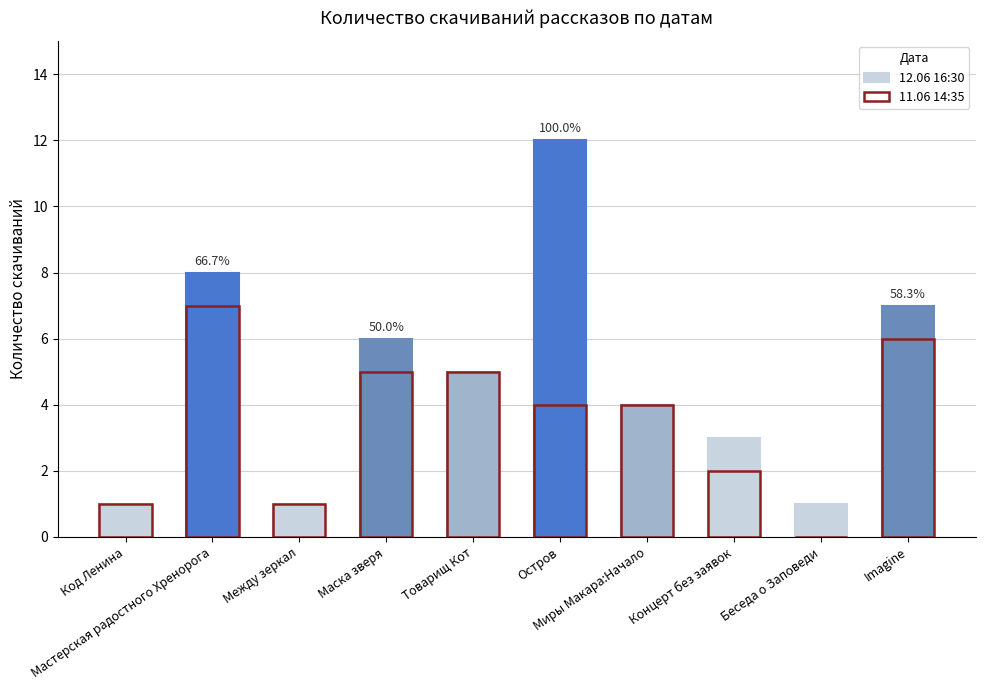

What is the average value of the 11.06 14:35 series?

4